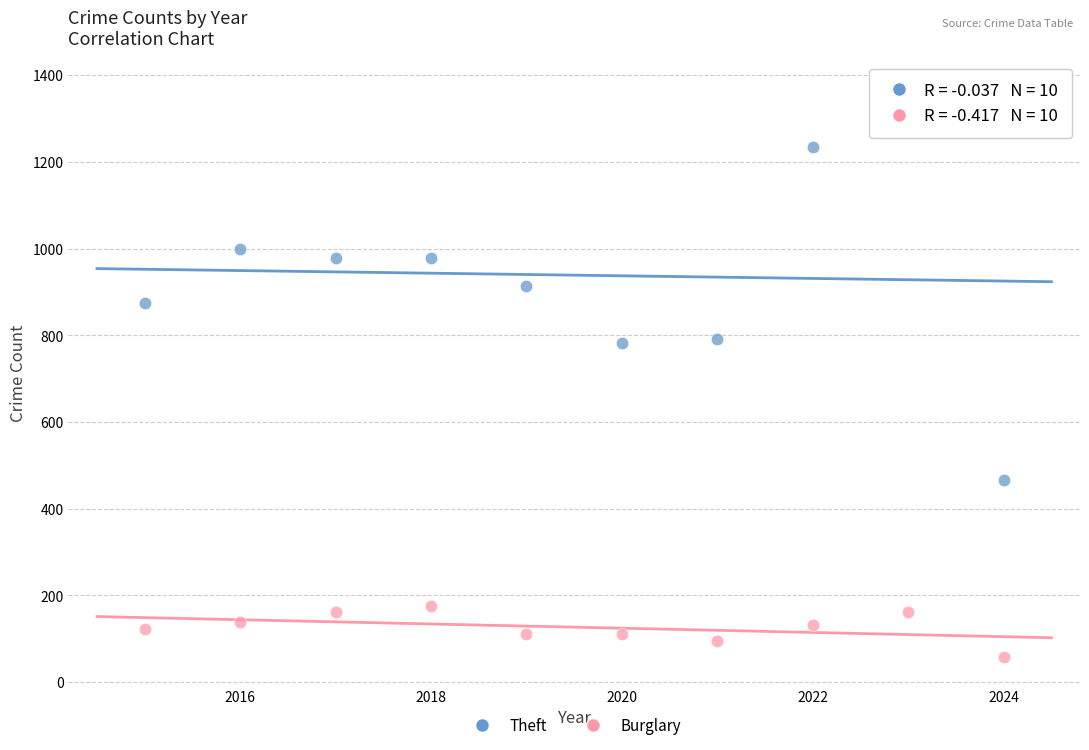

Which series has the widest spread of Y values?

Theft